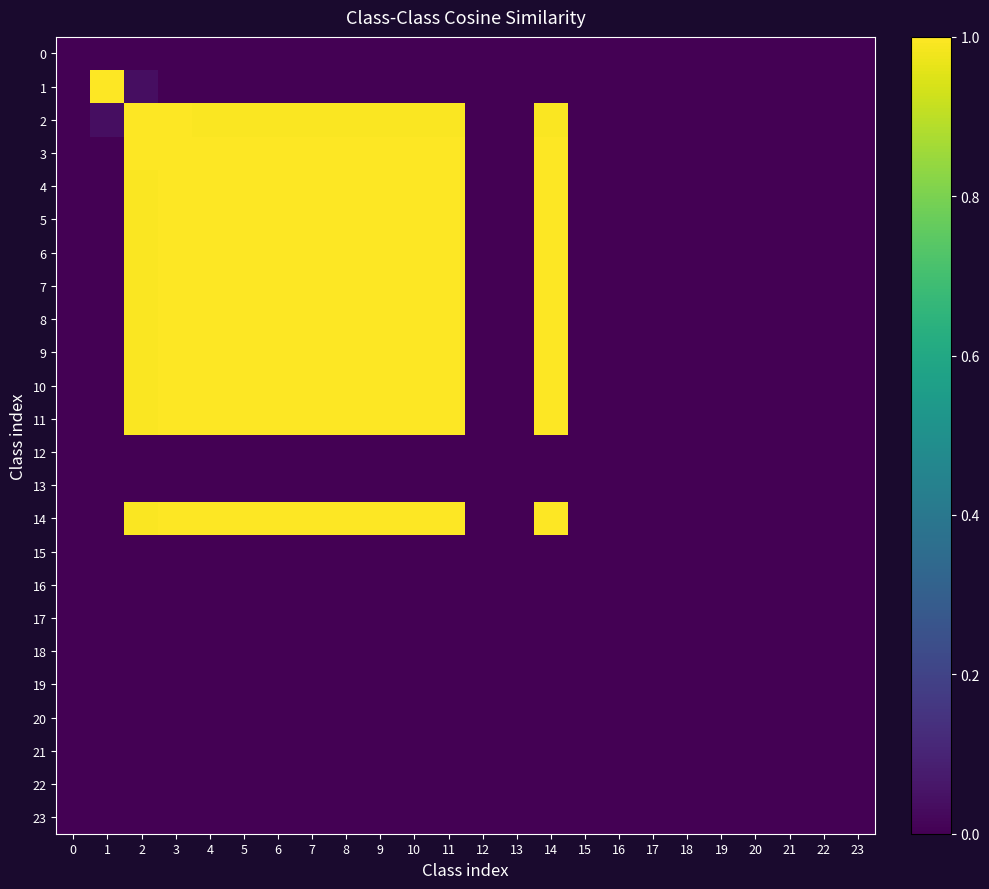

Reading left to right, extract all data points from this chart.

0: 0=0.0	1=0.0	2=0.0	3=0.0	4=0.0	5=0.0	6=0.0	7=0.0	8=0.0	9=0.0	10=0.0	11=0.0	12=0.0	13=0.0	14=0.0	15=0.0	16=0.0	17=0.0	18=0.0	19=0.0	20=0.0	21=0.0	22=0.0	23=0.0
1: 0=0.0	1=1.0	2=0.0	3=0.0	4=0.0	5=0.0	6=0.0	7=0.0	8=0.0	9=0.0	10=0.0	11=0.0	12=0.0	13=0.0	14=0.0	15=0.0	16=0.0	17=0.0	18=0.0	19=0.0	20=0.0	21=0.0	22=0.0	23=0.0
2: 0=0.0	1=0.0	2=1.0	3=1.0	4=1.0	5=1.0	6=1.0	7=1.0	8=1.0	9=1.0	10=1.0	11=1.0	12=0.0	13=0.0	14=1.0	15=0.0	16=0.0	17=0.0	18=0.0	19=0.0	20=0.0	21=0.0	22=0.0	23=0.0
3: 0=0.0	1=0.0	2=1.0	3=1.0	4=1.0	5=1.0	6=1.0	7=1.0	8=1.0	9=1.0	10=1.0	11=1.0	12=0.0	13=0.0	14=1.0	15=0.0	16=0.0	17=0.0	18=0.0	19=0.0	20=0.0	21=0.0	22=0.0	23=0.0
4: 0=0.0	1=0.0	2=1.0	3=1.0	4=1.0	5=1.0	6=1.0	7=1.0	8=1.0	9=1.0	10=1.0	11=1.0	12=0.0	13=0.0	14=1.0	15=0.0	16=0.0	17=0.0	18=0.0	19=0.0	20=0.0	21=0.0	22=0.0	23=0.0
5: 0=0.0	1=0.0	2=1.0	3=1.0	4=1.0	5=1.0	6=1.0	7=1.0	8=1.0	9=1.0	10=1.0	11=1.0	12=0.0	13=0.0	14=1.0	15=0.0	16=0.0	17=0.0	18=0.0	19=0.0	20=0.0	21=0.0	22=0.0	23=0.0
6: 0=0.0	1=0.0	2=1.0	3=1.0	4=1.0	5=1.0	6=1.0	7=1.0	8=1.0	9=1.0	10=1.0	11=1.0	12=0.0	13=0.0	14=1.0	15=0.0	16=0.0	17=0.0	18=0.0	19=0.0	20=0.0	21=0.0	22=0.0	23=0.0
7: 0=0.0	1=0.0	2=1.0	3=1.0	4=1.0	5=1.0	6=1.0	7=1.0	8=1.0	9=1.0	10=1.0	11=1.0	12=0.0	13=0.0	14=1.0	15=0.0	16=0.0	17=0.0	18=0.0	19=0.0	20=0.0	21=0.0	22=0.0	23=0.0
8: 0=0.0	1=0.0	2=1.0	3=1.0	4=1.0	5=1.0	6=1.0	7=1.0	8=1.0	9=1.0	10=1.0	11=1.0	12=0.0	13=0.0	14=1.0	15=0.0	16=0.0	17=0.0	18=0.0	19=0.0	20=0.0	21=0.0	22=0.0	23=0.0
9: 0=0.0	1=0.0	2=1.0	3=1.0	4=1.0	5=1.0	6=1.0	7=1.0	8=1.0	9=1.0	10=1.0	11=1.0	12=0.0	13=0.0	14=1.0	15=0.0	16=0.0	17=0.0	18=0.0	19=0.0	20=0.0	21=0.0	22=0.0	23=0.0
10: 0=0.0	1=0.0	2=1.0	3=1.0	4=1.0	5=1.0	6=1.0	7=1.0	8=1.0	9=1.0	10=1.0	11=1.0	12=0.0	13=0.0	14=1.0	15=0.0	16=0.0	17=0.0	18=0.0	19=0.0	20=0.0	21=0.0	22=0.0	23=0.0
11: 0=0.0	1=0.0	2=1.0	3=1.0	4=1.0	5=1.0	6=1.0	7=1.0	8=1.0	9=1.0	10=1.0	11=1.0	12=0.0	13=0.0	14=1.0	15=0.0	16=0.0	17=0.0	18=0.0	19=0.0	20=0.0	21=0.0	22=0.0	23=0.0
12: 0=0.0	1=0.0	2=0.0	3=0.0	4=0.0	5=0.0	6=0.0	7=0.0	8=0.0	9=0.0	10=0.0	11=0.0	12=0.0	13=0.0	14=0.0	15=0.0	16=0.0	17=0.0	18=0.0	19=0.0	20=0.0	21=0.0	22=0.0	23=0.0
13: 0=0.0	1=0.0	2=0.0	3=0.0	4=0.0	5=0.0	6=0.0	7=0.0	8=0.0	9=0.0	10=0.0	11=0.0	12=0.0	13=0.0	14=0.0	15=0.0	16=0.0	17=0.0	18=0.0	19=0.0	20=0.0	21=0.0	22=0.0	23=0.0
14: 0=0.0	1=0.0	2=1.0	3=1.0	4=1.0	5=1.0	6=1.0	7=1.0	8=1.0	9=1.0	10=1.0	11=1.0	12=0.0	13=0.0	14=1.0	15=0.0	16=0.0	17=0.0	18=0.0	19=0.0	20=0.0	21=0.0	22=0.0	23=0.0
15: 0=0.0	1=0.0	2=0.0	3=0.0	4=0.0	5=0.0	6=0.0	7=0.0	8=0.0	9=0.0	10=0.0	11=0.0	12=0.0	13=0.0	14=0.0	15=0.0	16=0.0	17=0.0	18=0.0	19=0.0	20=0.0	21=0.0	22=0.0	23=0.0
16: 0=0.0	1=0.0	2=0.0	3=0.0	4=0.0	5=0.0	6=0.0	7=0.0	8=0.0	9=0.0	10=0.0	11=0.0	12=0.0	13=0.0	14=0.0	15=0.0	16=0.0	17=0.0	18=0.0	19=0.0	20=0.0	21=0.0	22=0.0	23=0.0
17: 0=0.0	1=0.0	2=0.0	3=0.0	4=0.0	5=0.0	6=0.0	7=0.0	8=0.0	9=0.0	10=0.0	11=0.0	12=0.0	13=0.0	14=0.0	15=0.0	16=0.0	17=0.0	18=0.0	19=0.0	20=0.0	21=0.0	22=0.0	23=0.0
18: 0=0.0	1=0.0	2=0.0	3=0.0	4=0.0	5=0.0	6=0.0	7=0.0	8=0.0	9=0.0	10=0.0	11=0.0	12=0.0	13=0.0	14=0.0	15=0.0	16=0.0	17=0.0	18=0.0	19=0.0	20=0.0	21=0.0	22=0.0	23=0.0
19: 0=0.0	1=0.0	2=0.0	3=0.0	4=0.0	5=0.0	6=0.0	7=0.0	8=0.0	9=0.0	10=0.0	11=0.0	12=0.0	13=0.0	14=0.0	15=0.0	16=0.0	17=0.0	18=0.0	19=0.0	20=0.0	21=0.0	22=0.0	23=0.0
20: 0=0.0	1=0.0	2=0.0	3=0.0	4=0.0	5=0.0	6=0.0	7=0.0	8=0.0	9=0.0	10=0.0	11=0.0	12=0.0	13=0.0	14=0.0	15=0.0	16=0.0	17=0.0	18=0.0	19=0.0	20=0.0	21=0.0	22=0.0	23=0.0
21: 0=0.0	1=0.0	2=0.0	3=0.0	4=0.0	5=0.0	6=0.0	7=0.0	8=0.0	9=0.0	10=0.0	11=0.0	12=0.0	13=0.0	14=0.0	15=0.0	16=0.0	17=0.0	18=0.0	19=0.0	20=0.0	21=0.0	22=0.0	23=0.0
22: 0=0.0	1=0.0	2=0.0	3=0.0	4=0.0	5=0.0	6=0.0	7=0.0	8=0.0	9=0.0	10=0.0	11=0.0	12=0.0	13=0.0	14=0.0	15=0.0	16=0.0	17=0.0	18=0.0	19=0.0	20=0.0	21=0.0	22=0.0	23=0.0
23: 0=0.0	1=0.0	2=0.0	3=0.0	4=0.0	5=0.0	6=0.0	7=0.0	8=0.0	9=0.0	10=0.0	11=0.0	12=0.0	13=0.0	14=0.0	15=0.0	16=0.0	17=0.0	18=0.0	19=0.0	20=0.0	21=0.0	22=0.0	23=0.0